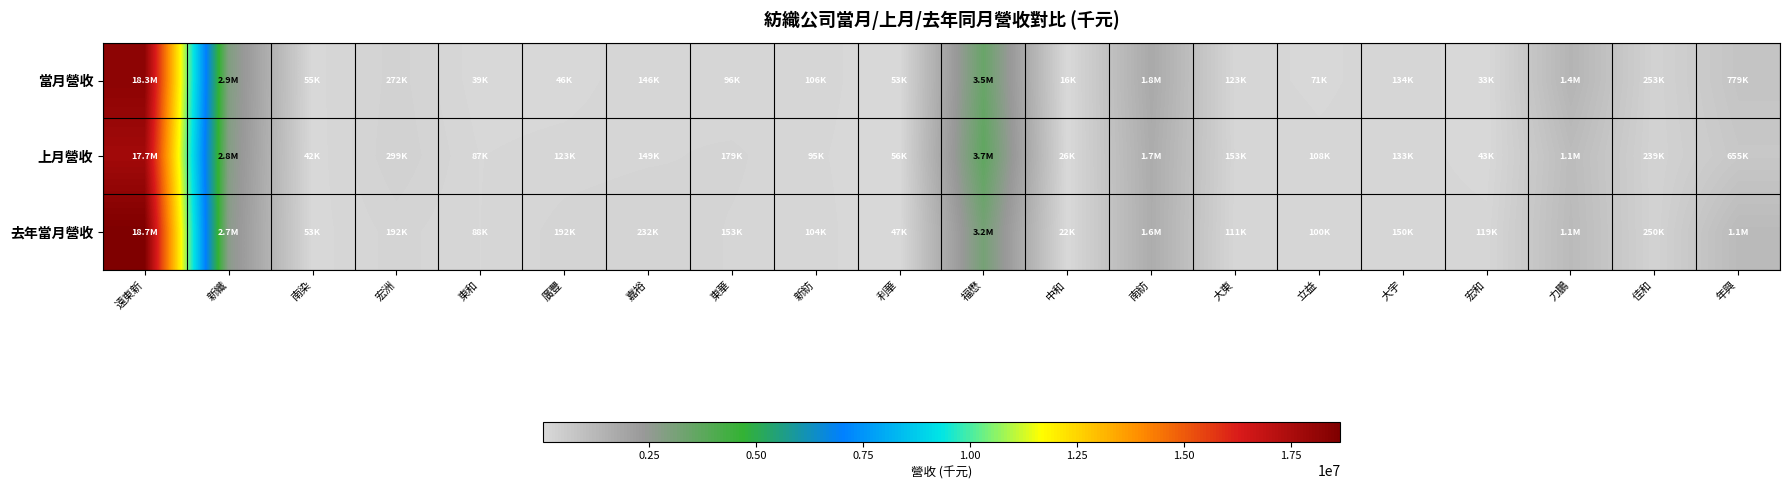

Reading left to right, what are all the values shown in this chart?

當月營收: 遠東新=18280696	新纖=2925583	南染=54861	宏洲=271608	東和=39429	廣豐=45915	嘉裕=146143	東華=95563	新紡=106233	利華=53246	福懋=3474269	中和=16203	南紡=1759305	大東=122794	立益=70662	大宇=134467	宏和=33241	力鵬=1352873	佳和=252844	年興=778556
上月營收: 遠東新=17710843	新纖=2835614	南染=42057	宏洲=298931	東和=86957	廣豐=122803	嘉裕=149014	東華=178708	新紡=94804	利華=56201	福懋=3677235	中和=26239	南紡=1650484	大東=152830	立益=108371	大宇=132896	宏和=43356	力鵬=1080660	佳和=238917	年興=655033
去年當月營收: 遠東新=18654776	新纖=2708812	南染=52810	宏洲=192335	東和=88214	廣豐=191986	嘉裕=232136	東華=153026	新紡=104427	利華=47210	福懋=3175045	中和=21932	南紡=1626286	大東=111012	立益=100217	大宇=150361	宏和=119155	力鵬=1135185	佳和=249673	年興=1142375